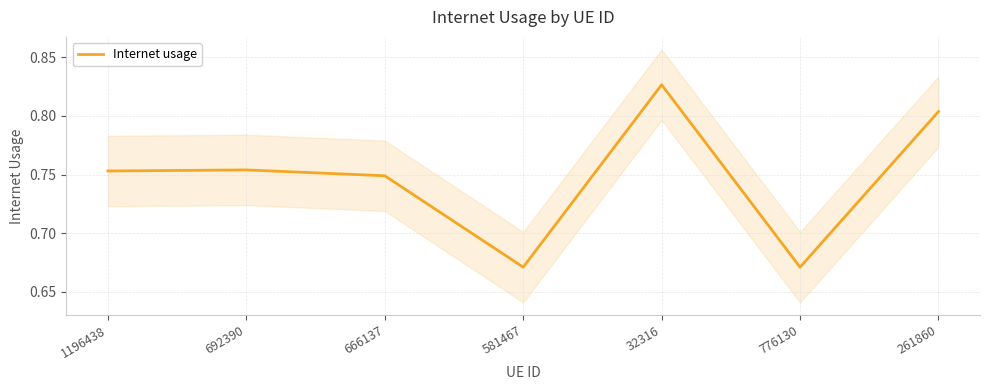

Count the number of categories in the chart.

7